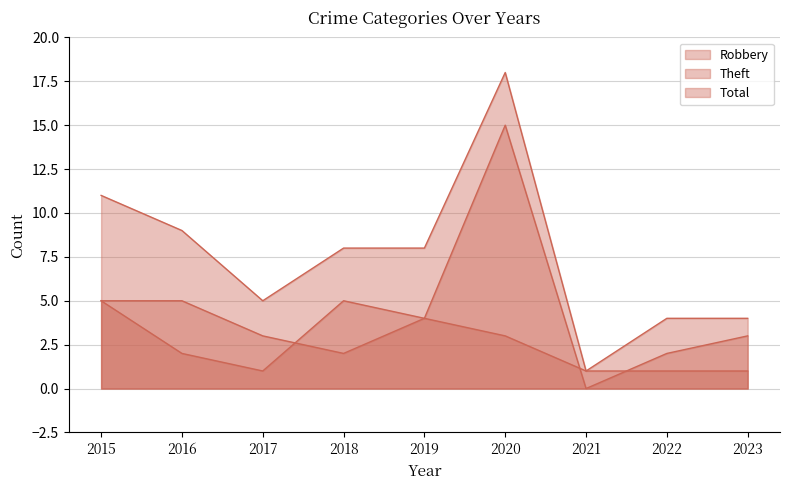

What is the greatest value displayed?

18